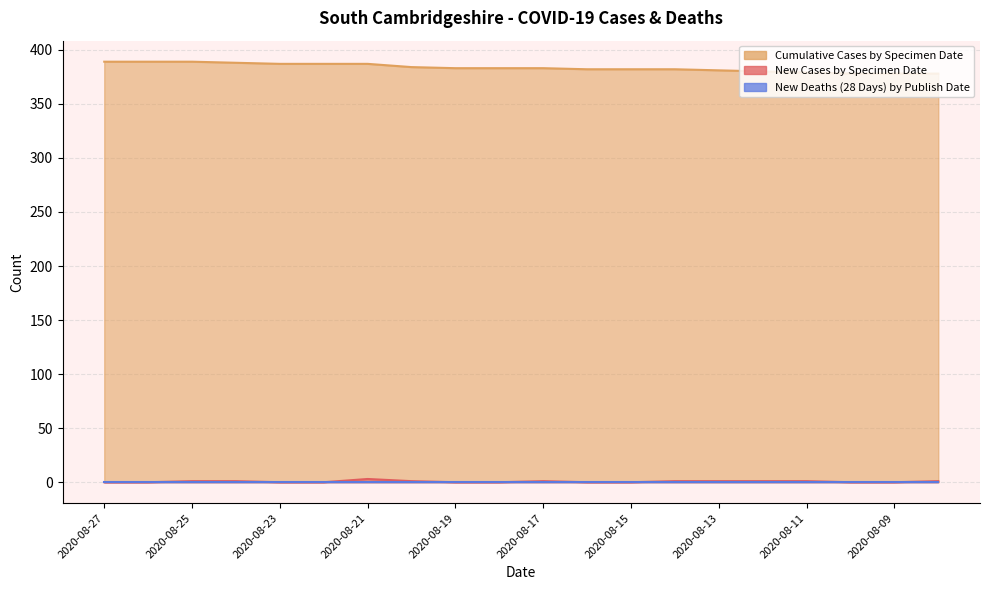

True or false: cumCasesBySpecimenDate has more than 1 points higher than both neighbors.

False